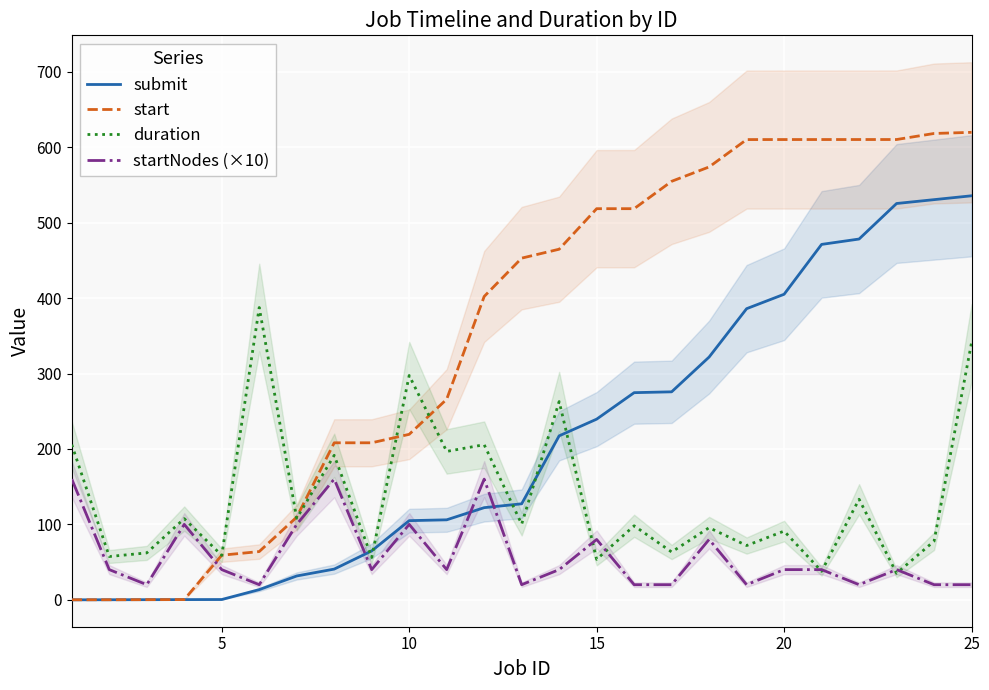

The value of duration at 20 is 16.1. True or false?

False